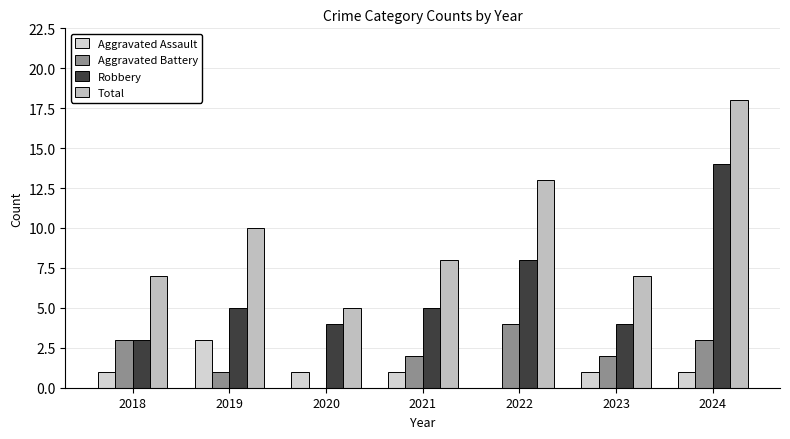

Reading right to left, list all the values displayed in this chart.

Aggravated Assault: 2024=1	2023=1	2022=0	2021=1	2020=1	2019=3	2018=1
Aggravated Battery: 2024=3	2023=2	2022=4	2021=2	2020=0	2019=1	2018=3
Robbery: 2024=14	2023=4	2022=8	2021=5	2020=4	2019=5	2018=3
Total: 2024=18	2023=7	2022=13	2021=8	2020=5	2019=10	2018=7